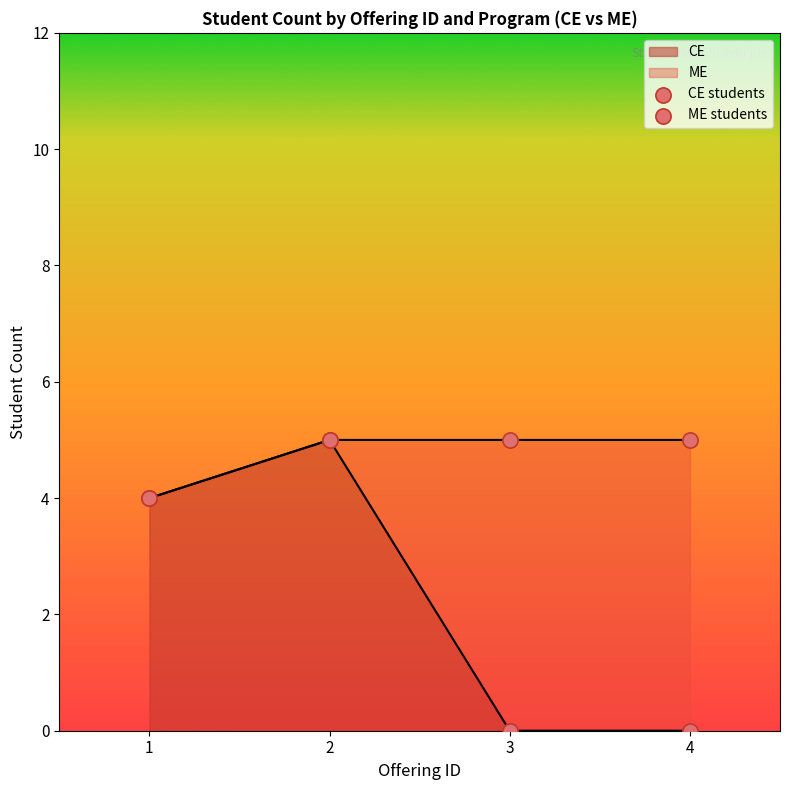

Is the value of ME students at 2 greater than the value of CE students at 3?

Yes